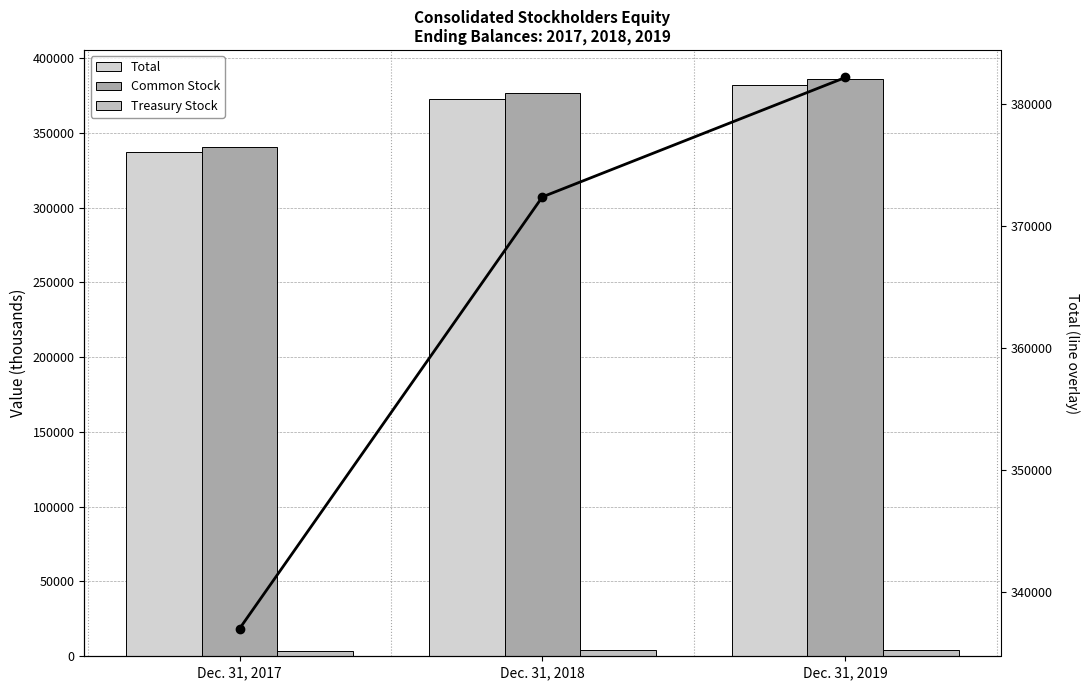

Reading right to left, what are all the values shown in this chart?

Total: 382136	372363	337016
Common Stock: 386099	376326	340813
Treasury Stock: 3963	3963	3797
Total (line): 382136	372363	337016